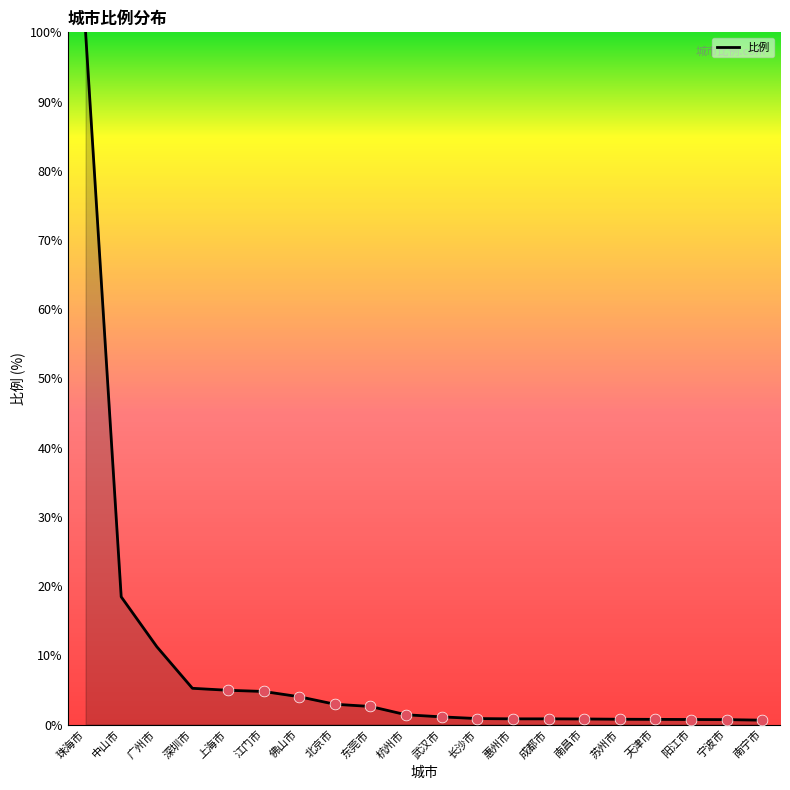

What is the change in value from 中山市 to 成都市?

-17.6